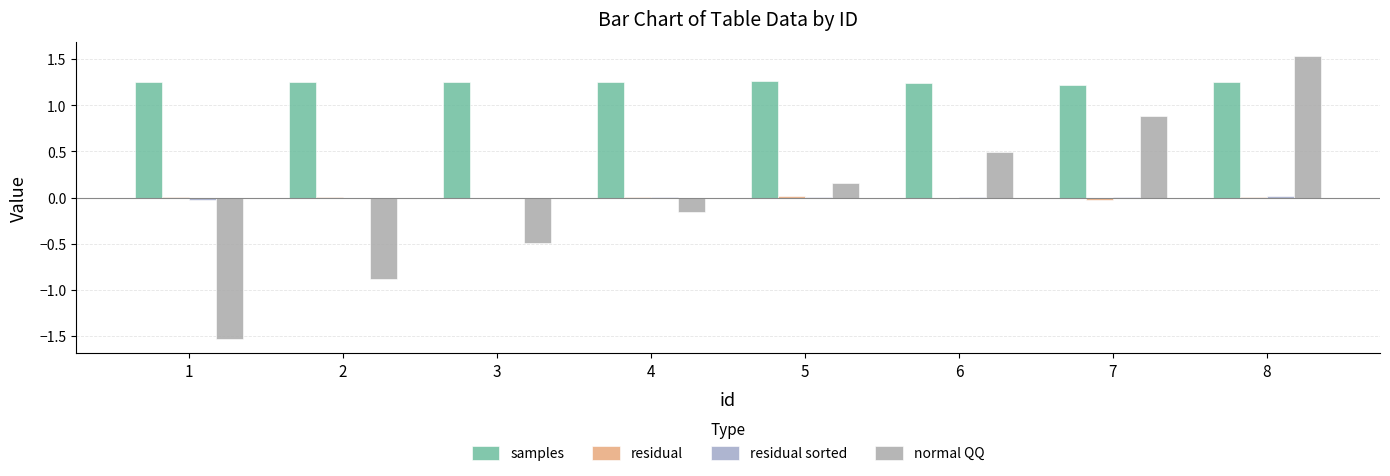

Count the number of data series in this chart.

4